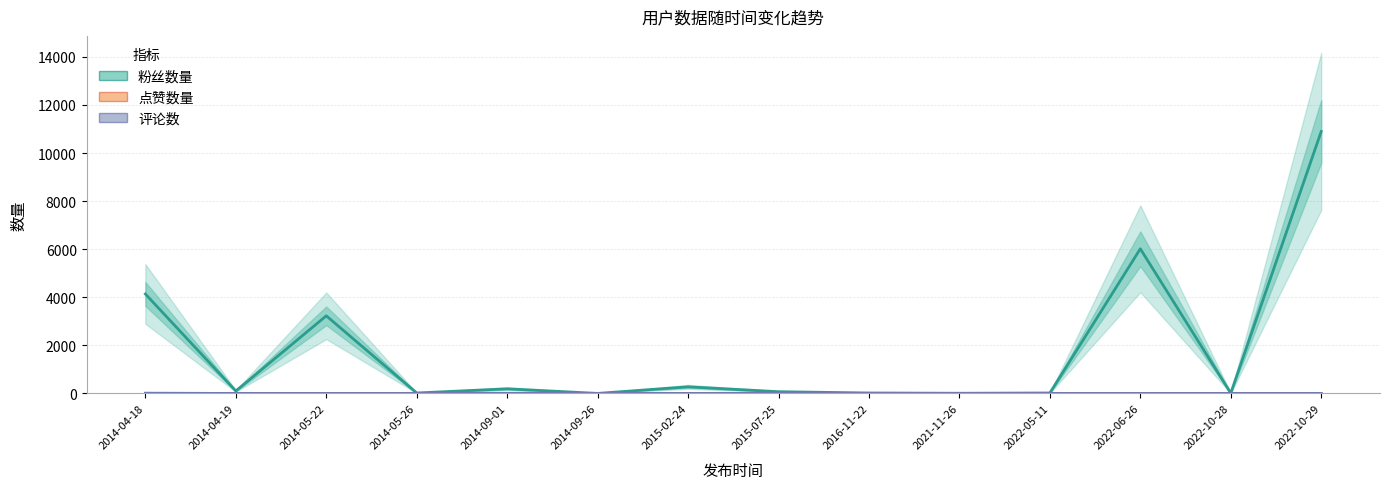

True or false: 粉丝数量 has more than 0 points higher than both neighbors.

True